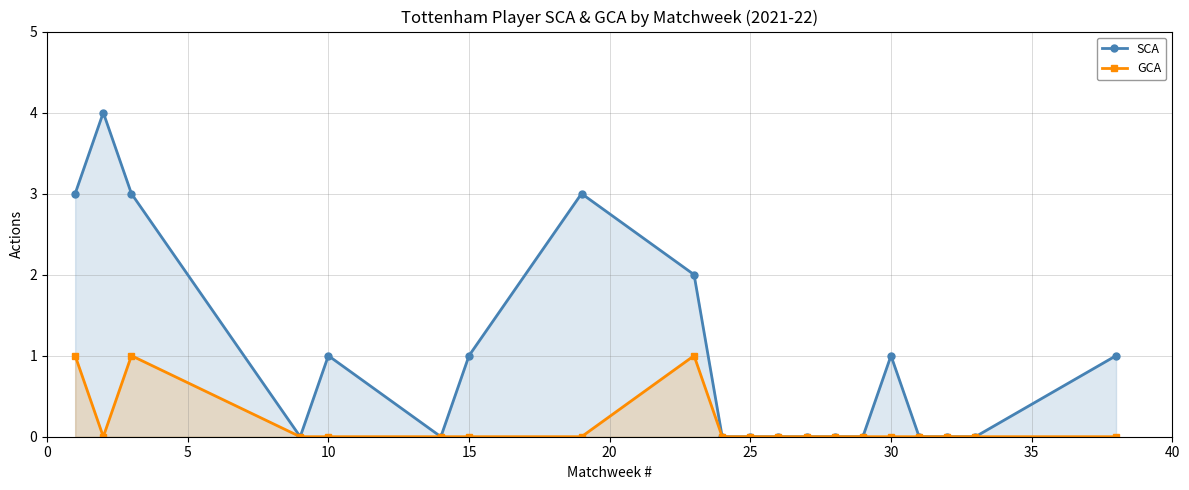

What is the difference between the second highest and minimum values in the GCA series?

1